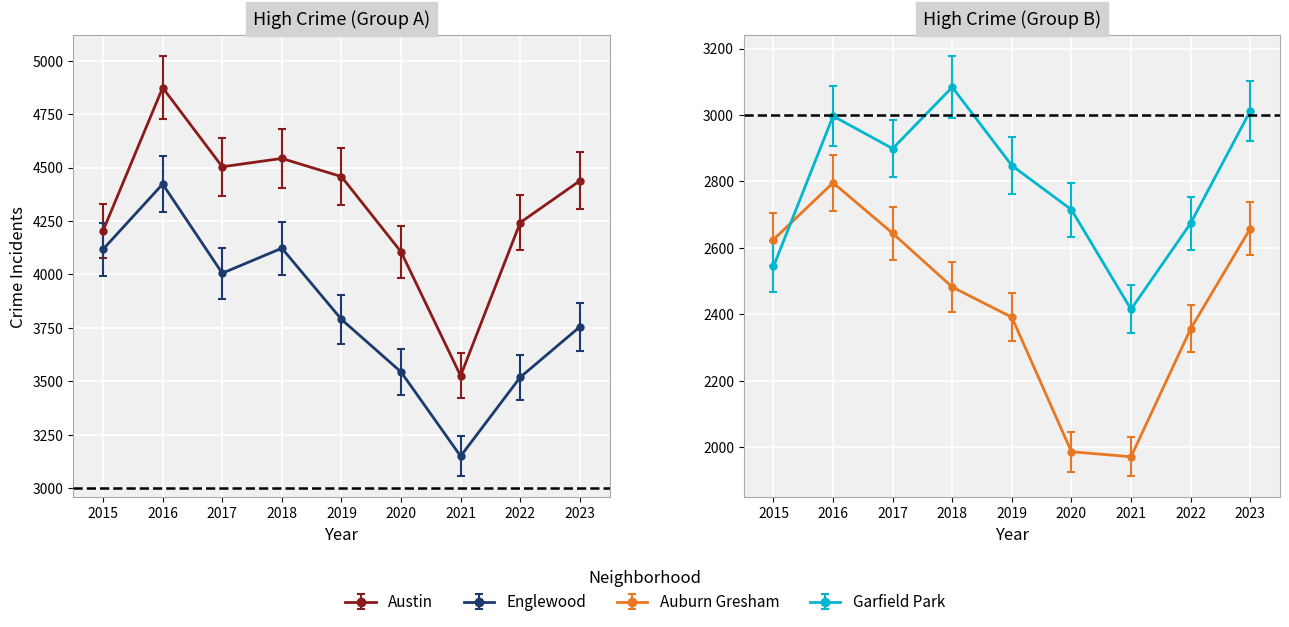

What is the maximum value for Austin?

4874.0